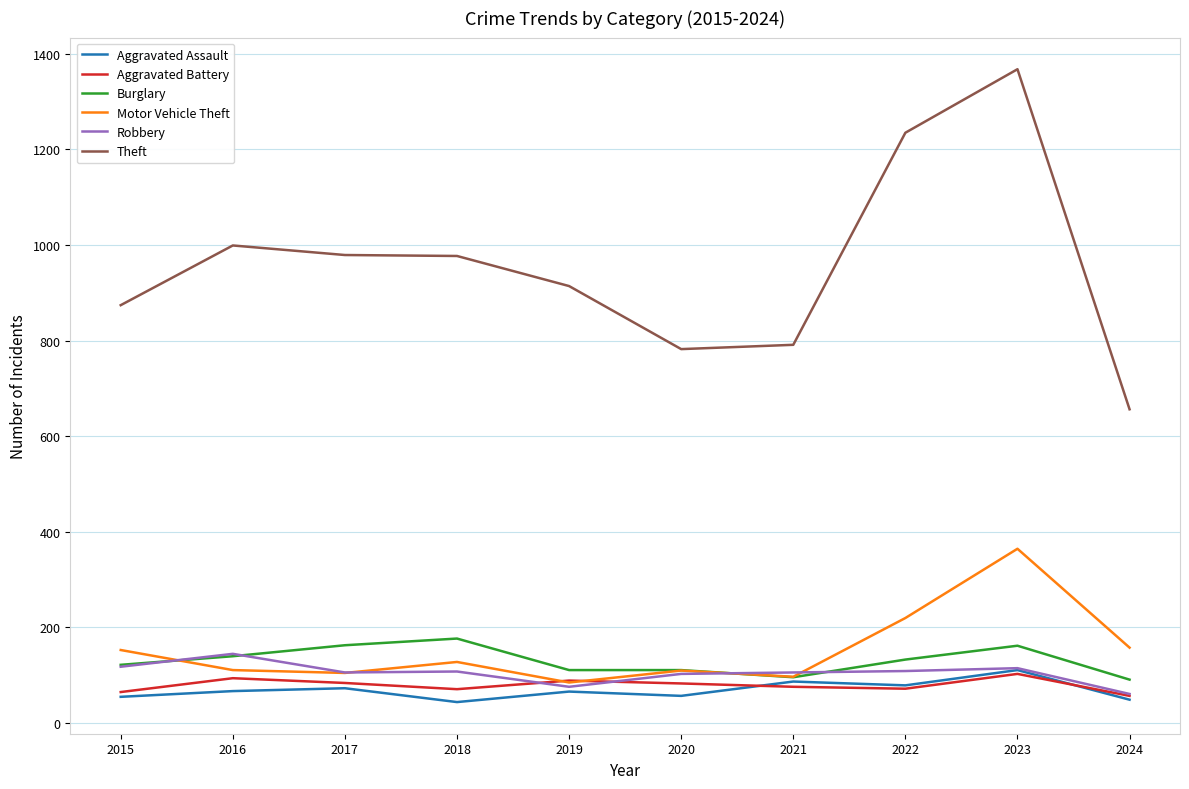

The Aggravated Assault series shows 66 at 2016. True or false?

True